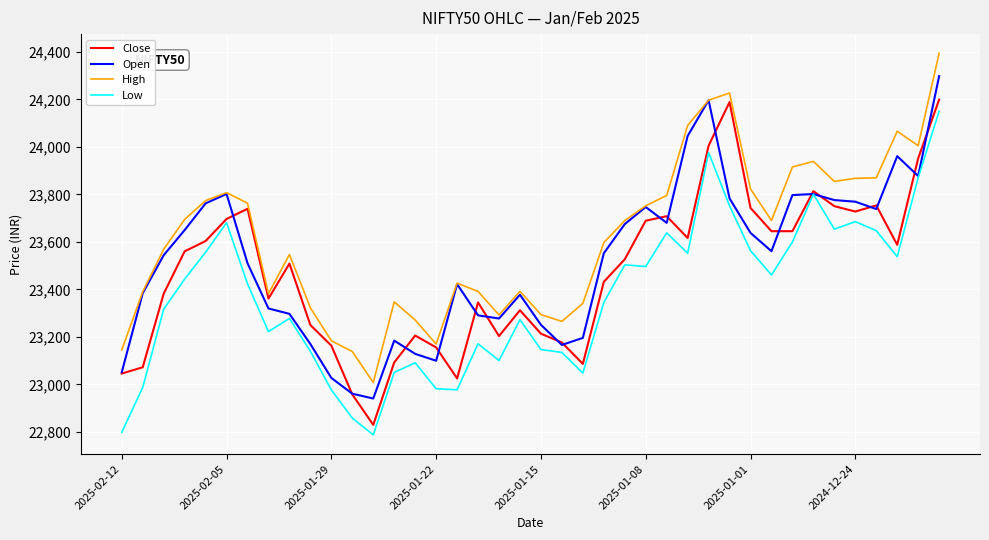

Which series has the largest total across all categories?

High